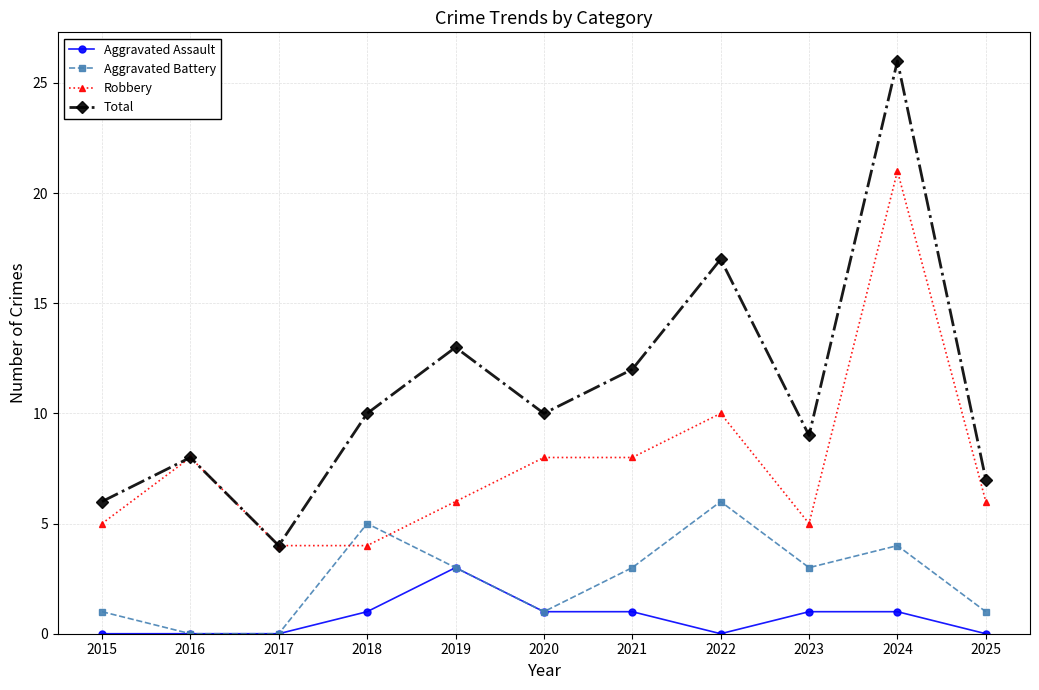

What value does the Aggravated Assault series have at 2018?

1